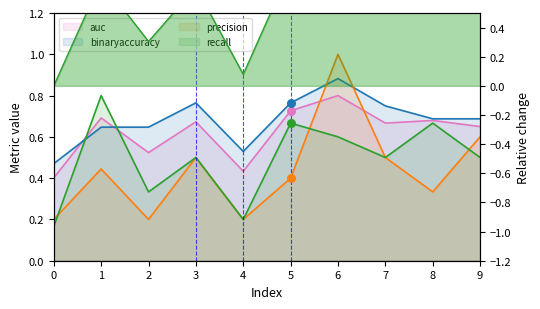

Which series has the largest Y range (max minus min)?

precision